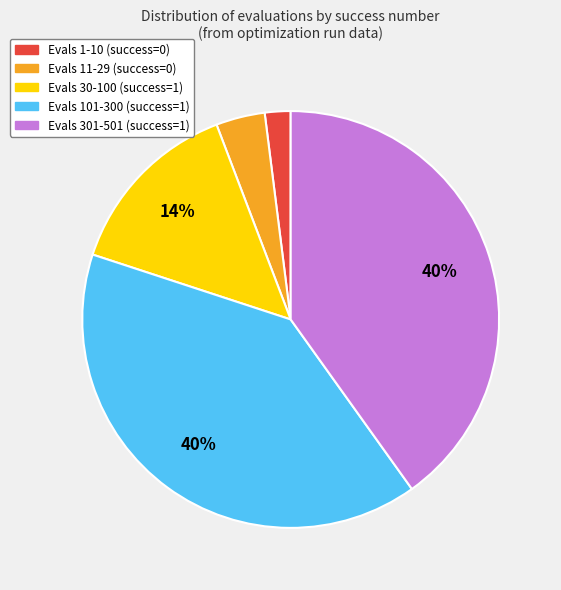

How many slices are in this pie chart?

5